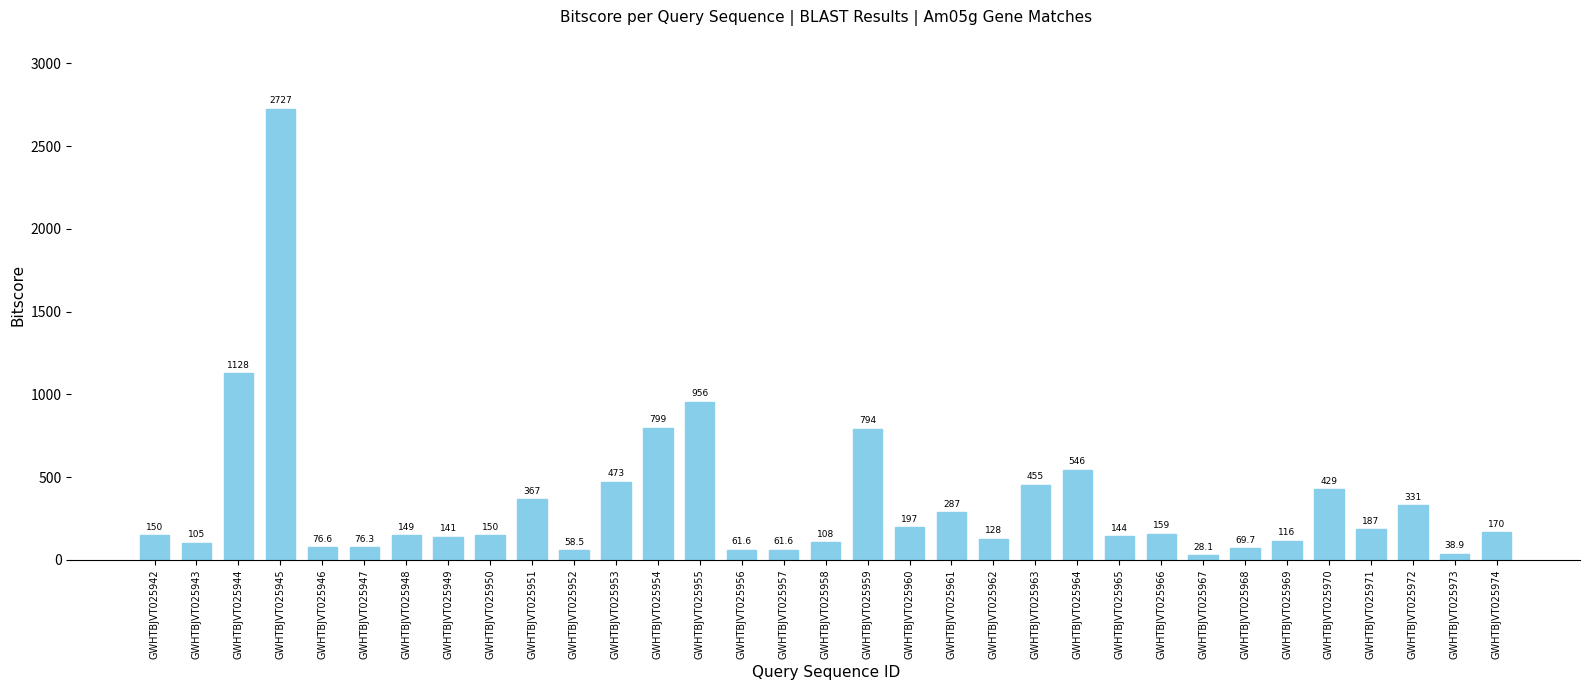

What is the minimum value shown in the chart?

28.1